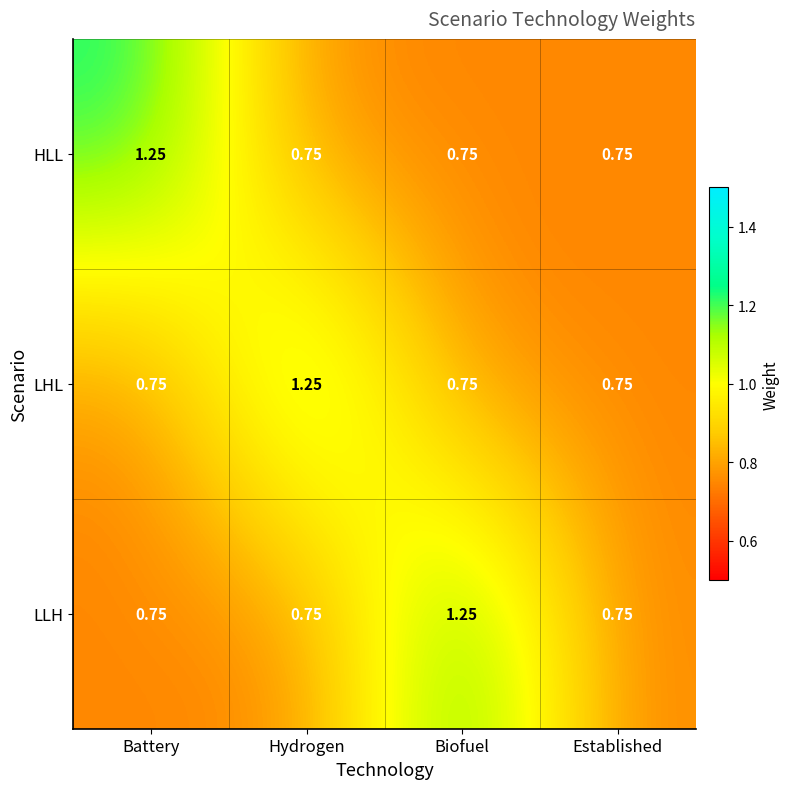

At how many categories does at least one series exceed 1?

3